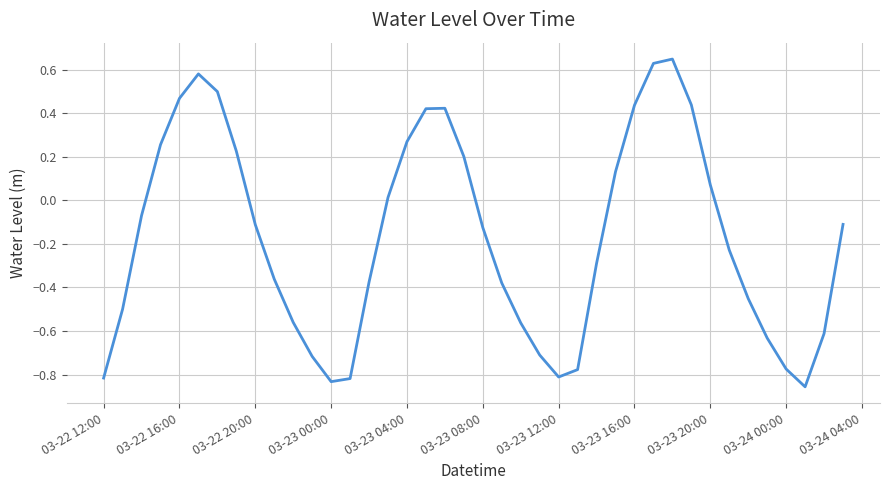

What is the difference between the maximum and minimum values?

1.5